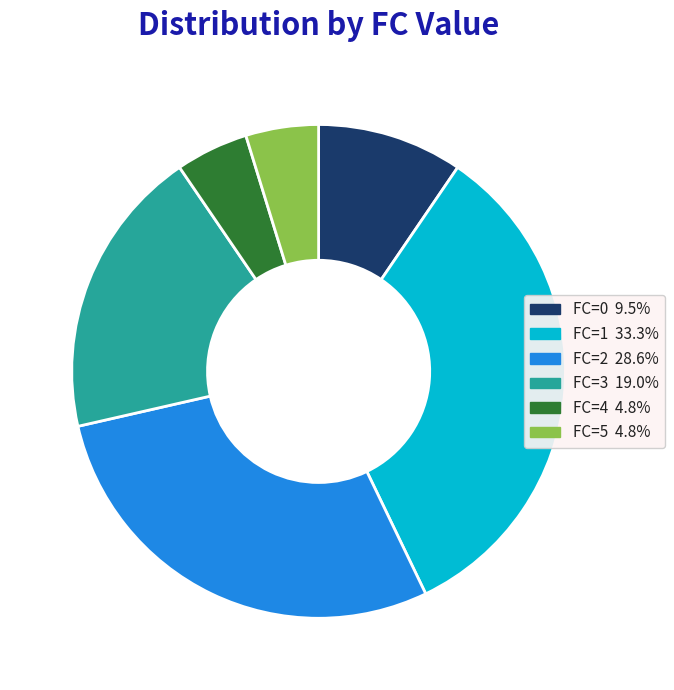

Does FC=5 account for over 50% of the chart?

No